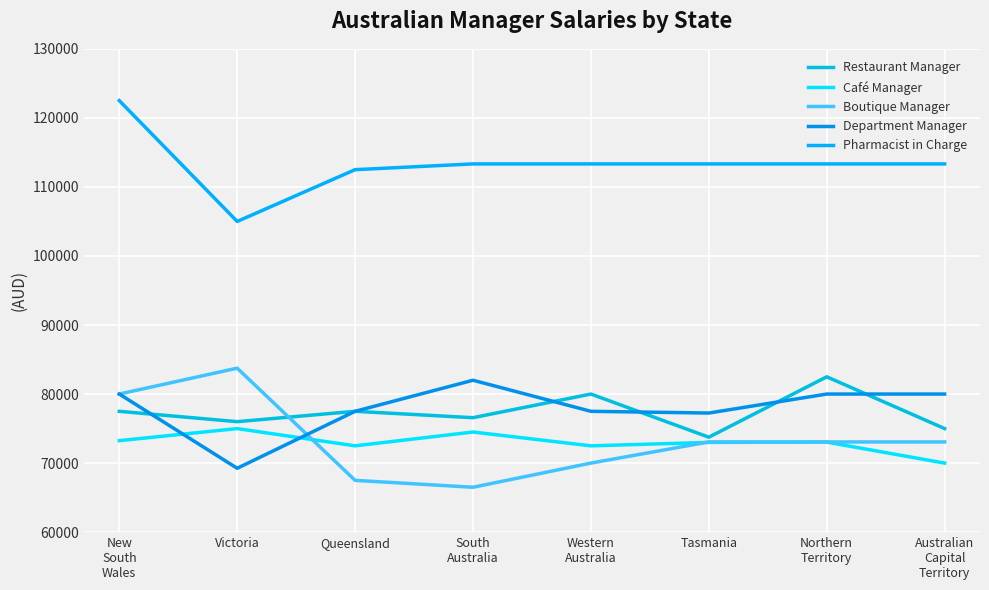

The Restaurant Manager series shows 124758 at South
Australia. True or false?

False